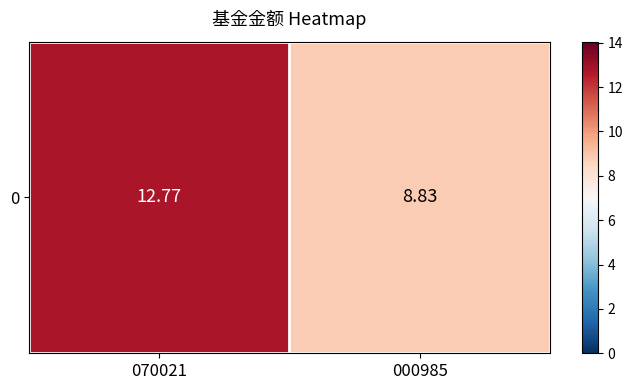

Where is the data nearest to the value 10?

000985